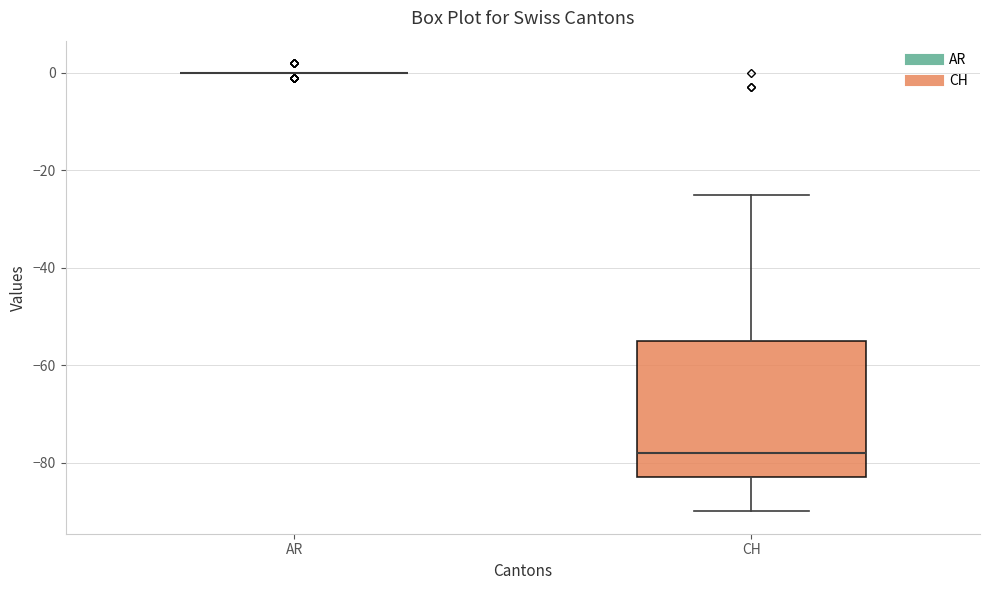

Reading left to right, transcribe this box plot: for each box, give where its median line is, the range the box spans, and where its two whiskers end, as read against the y-axis. The values are not printed on the chart, so give them approximately, as read against the axis.

AR: box collapsed to a line at 0, whiskers 0 to 0
CH: median -78, box -82 to -54, whiskers -90 to -24